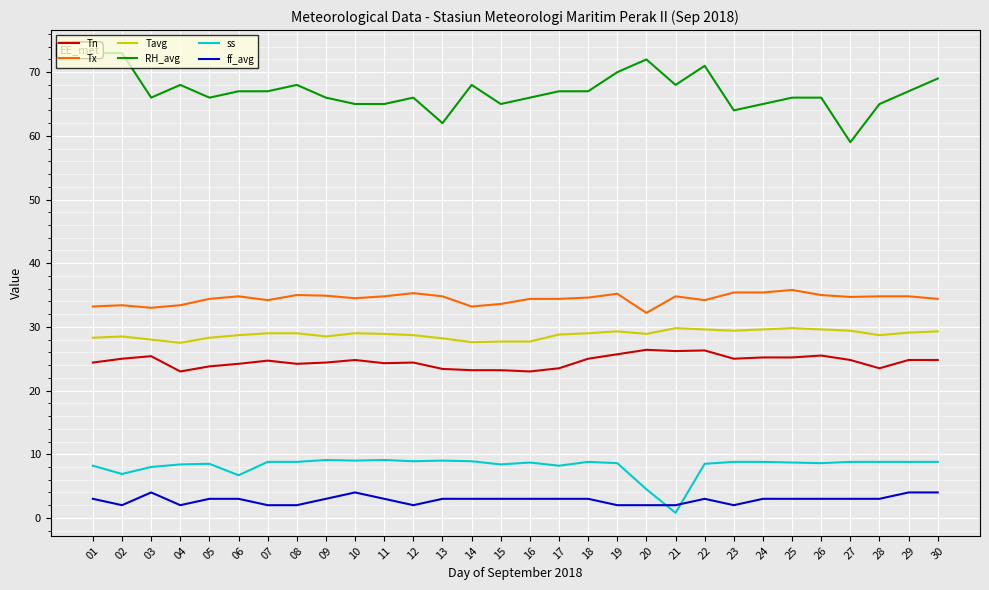

What is the approximate value of RH_avg at 04?

68.0